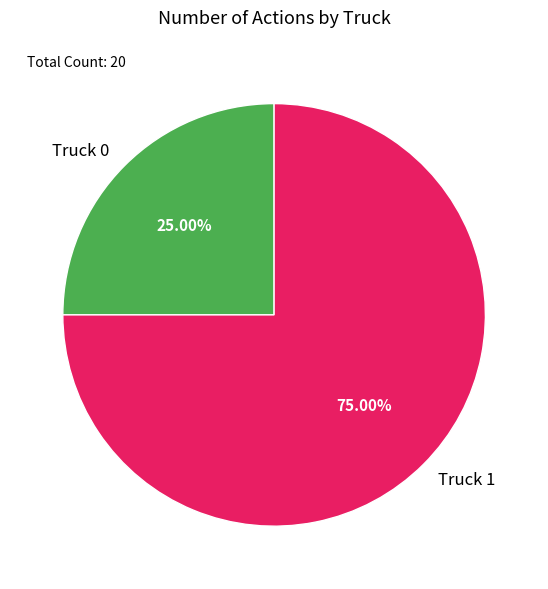

Which category accounts for the majority?

Truck 1